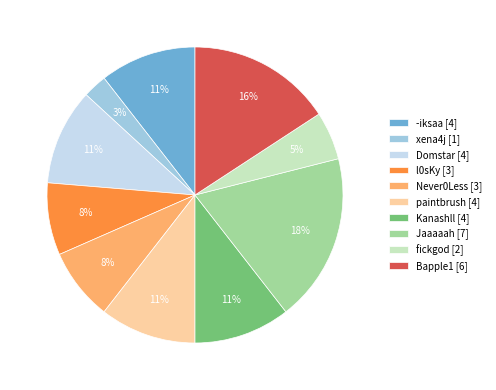

Does any single category account for the majority?

No